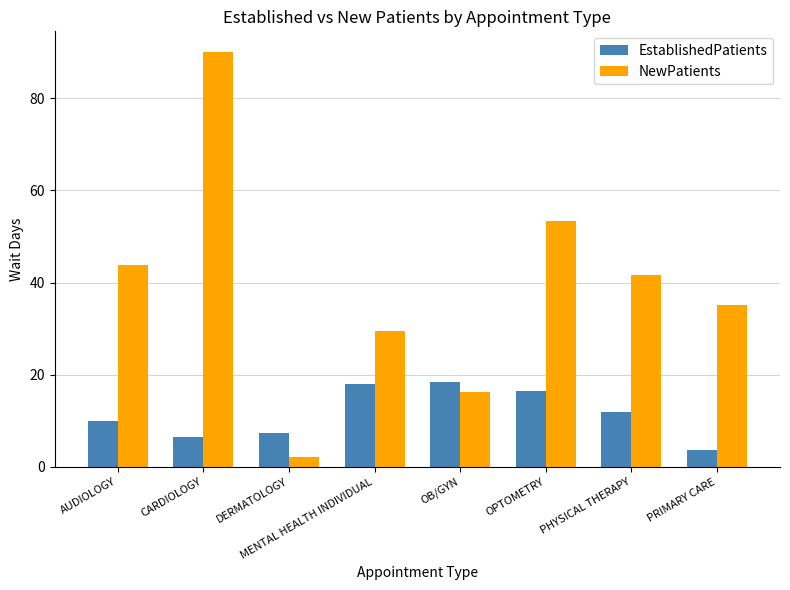

What is the label of the 8th bar from the right?

AUDIOLOGY